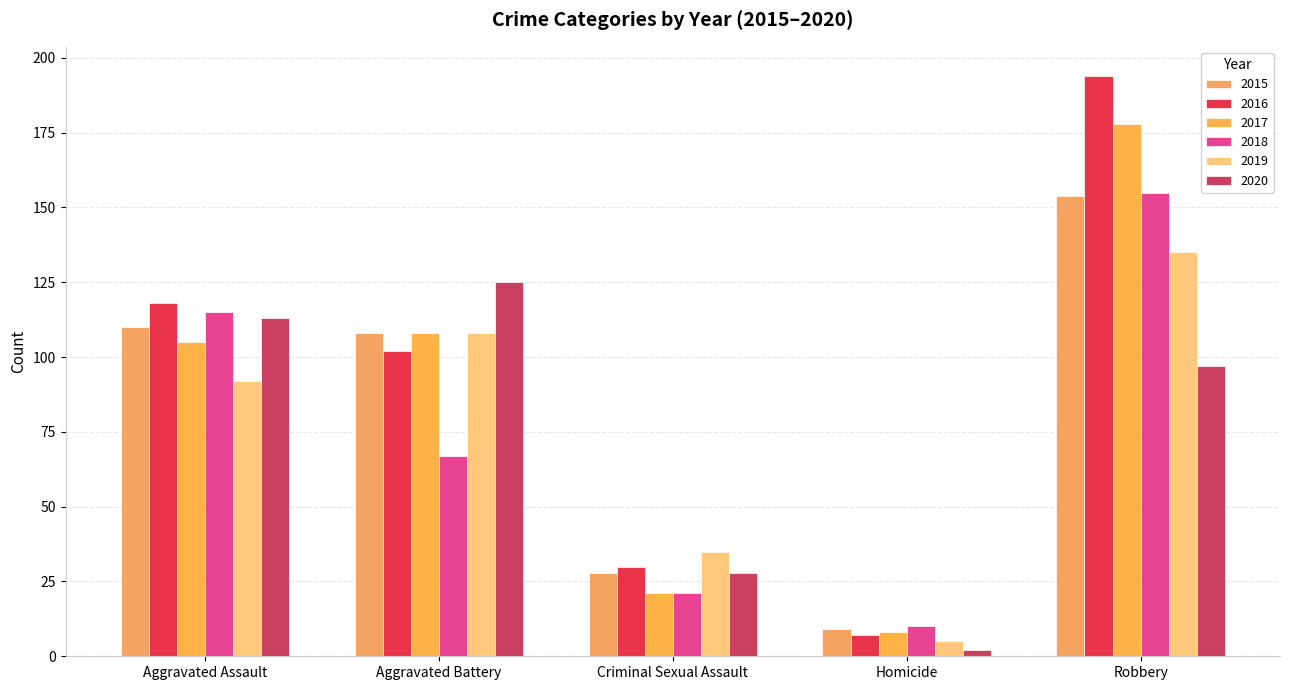

What is the average value of the 2016 series?

90